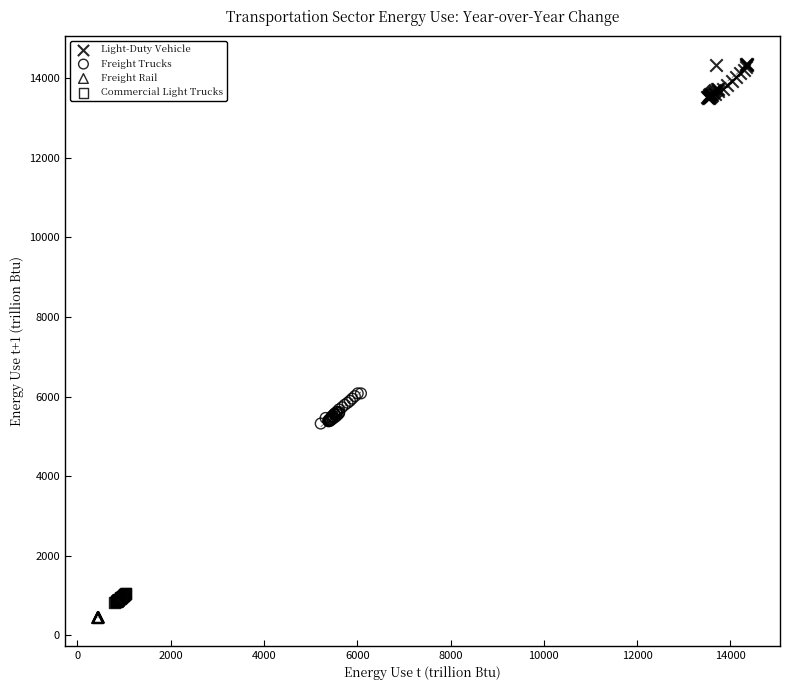

Which series contains the highest Y value?

Light-Duty Vehicle